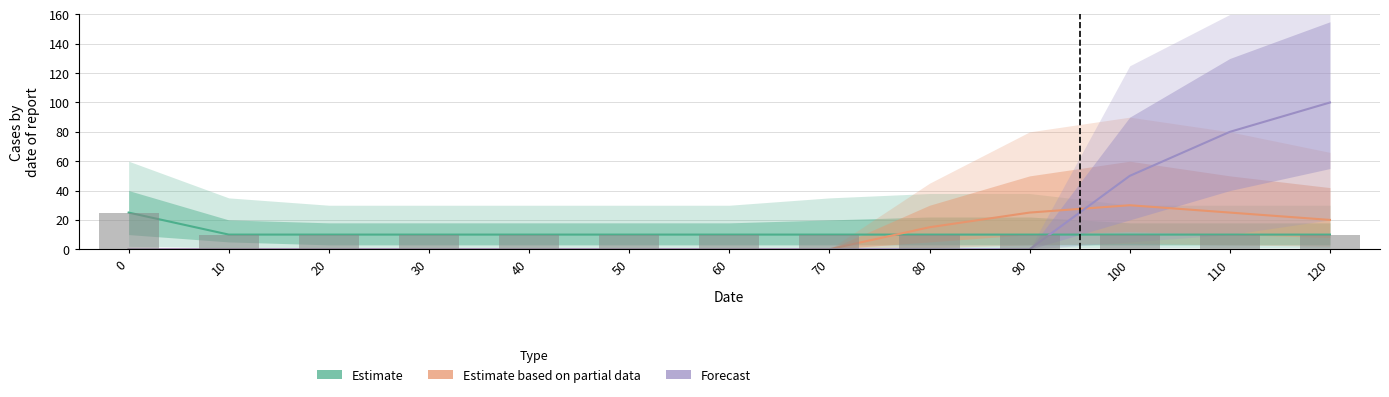

What is the total value across all series at 30?

10